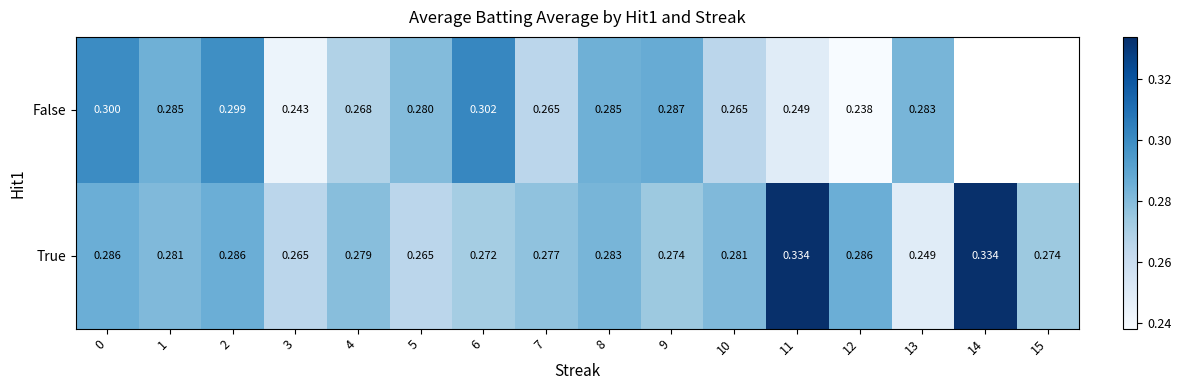

The False series shows 0.1 at 1. True or false?

False